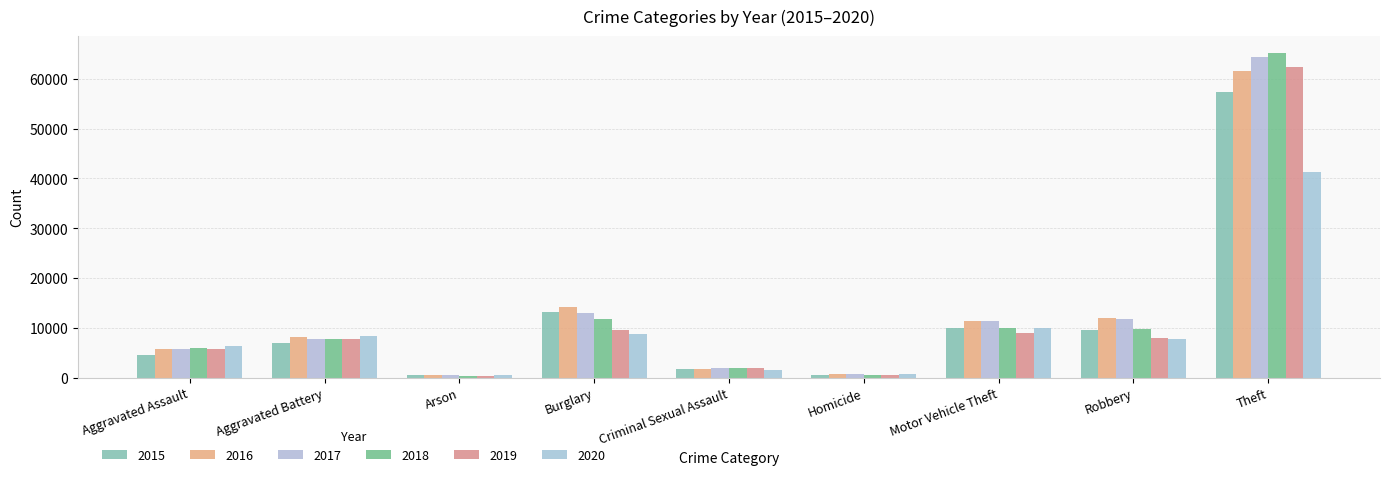

Count the number of data series in this chart.

6